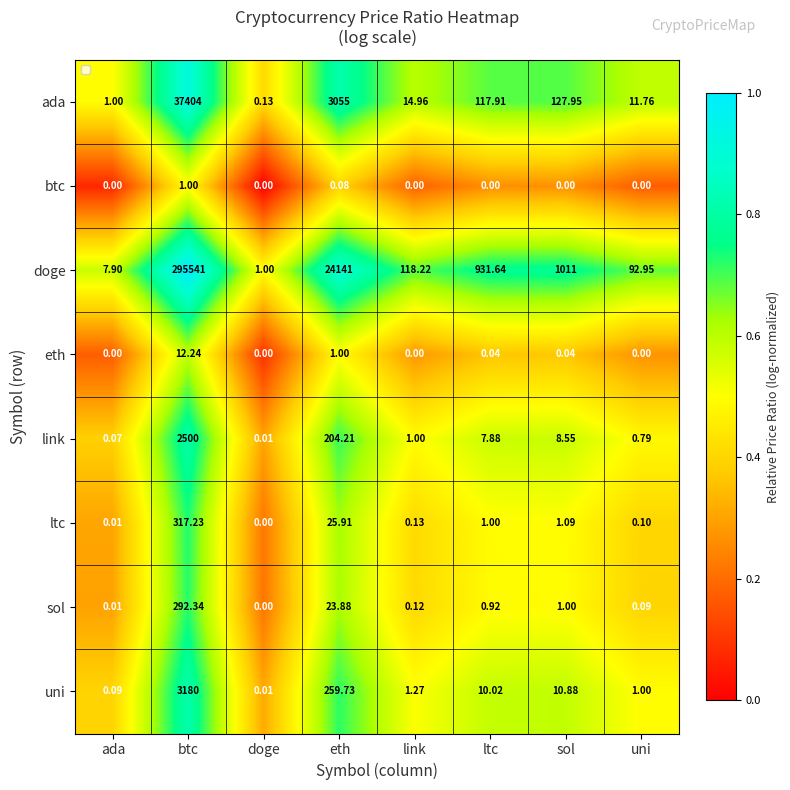

How many categories are shown in the chart?

8